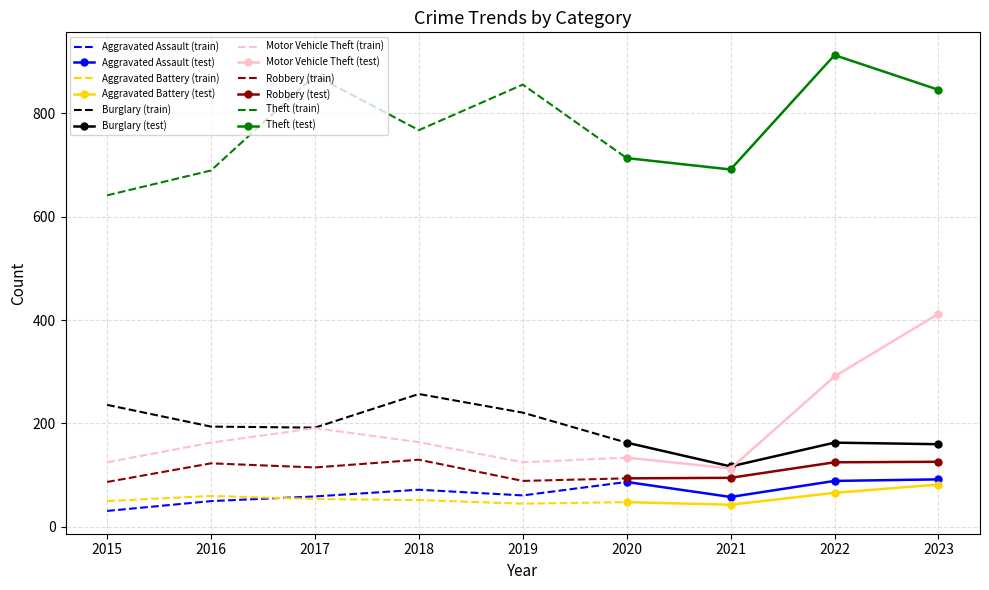

Rank the categories by Robbery value from lowest to highest.

2015, 2019, 2020, 2021, 2017, 2016, 2022, 2023, 2018